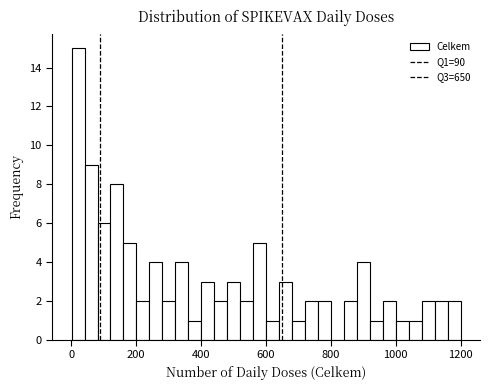

Read against the x-axis, roughly where is the centre of the tallest bar?

20